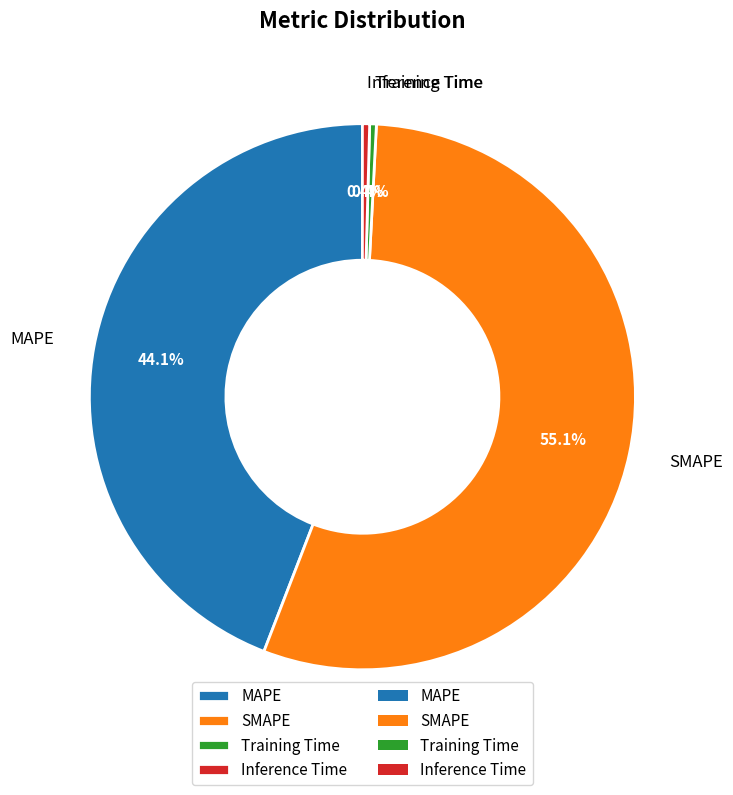

Is the sum of Training Time and MAPE greater than half?

No